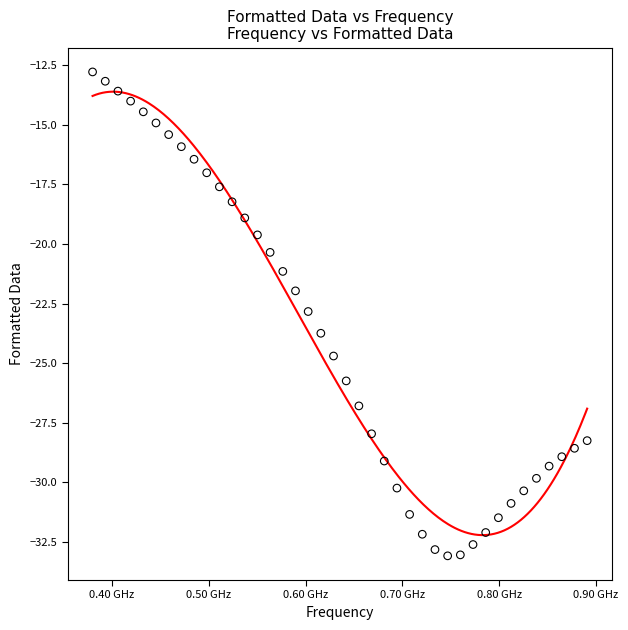

What is the range of Y values (max minus min)?

20.3